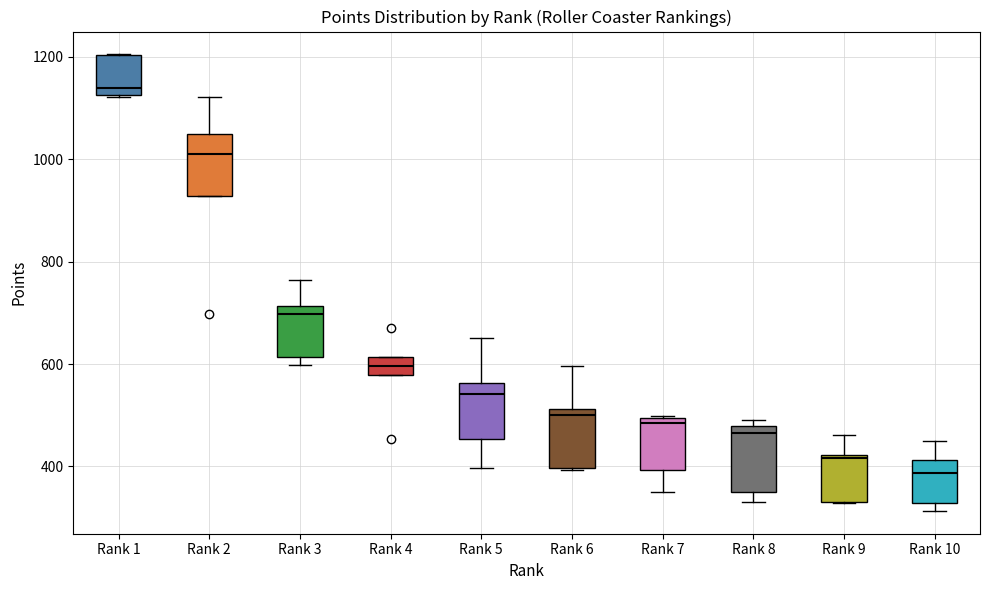

Reading left to right, read every box against the y-axis: the position of its median line, the range the box covers, and the ends of its whiskers. The values are not printed on the chart, so give them approximately, as read against the axis.

Rank 1: median 1140, box 1120 to 1200, whiskers 1120 to 1200
Rank 2: median 1020, box 920 to 1040, whiskers 920 to 1120
Rank 3: median 700, box 620 to 720, whiskers 600 to 760
Rank 4: median 600, box 580 to 620, whiskers 580 to 620
Rank 5: median 540, box 460 to 560, whiskers 400 to 660
Rank 6: median 500, box 400 to 520, whiskers 400 to 600
Rank 7: median 480, box 400 to 500, whiskers 360 to 500
Rank 8: median 460, box 360 to 480, whiskers 340 to 500
Rank 9: median 420, box 340 to 420, whiskers 320 to 460
Rank 10: median 380, box 320 to 420, whiskers 320 (just below the box's lower edge) to 460